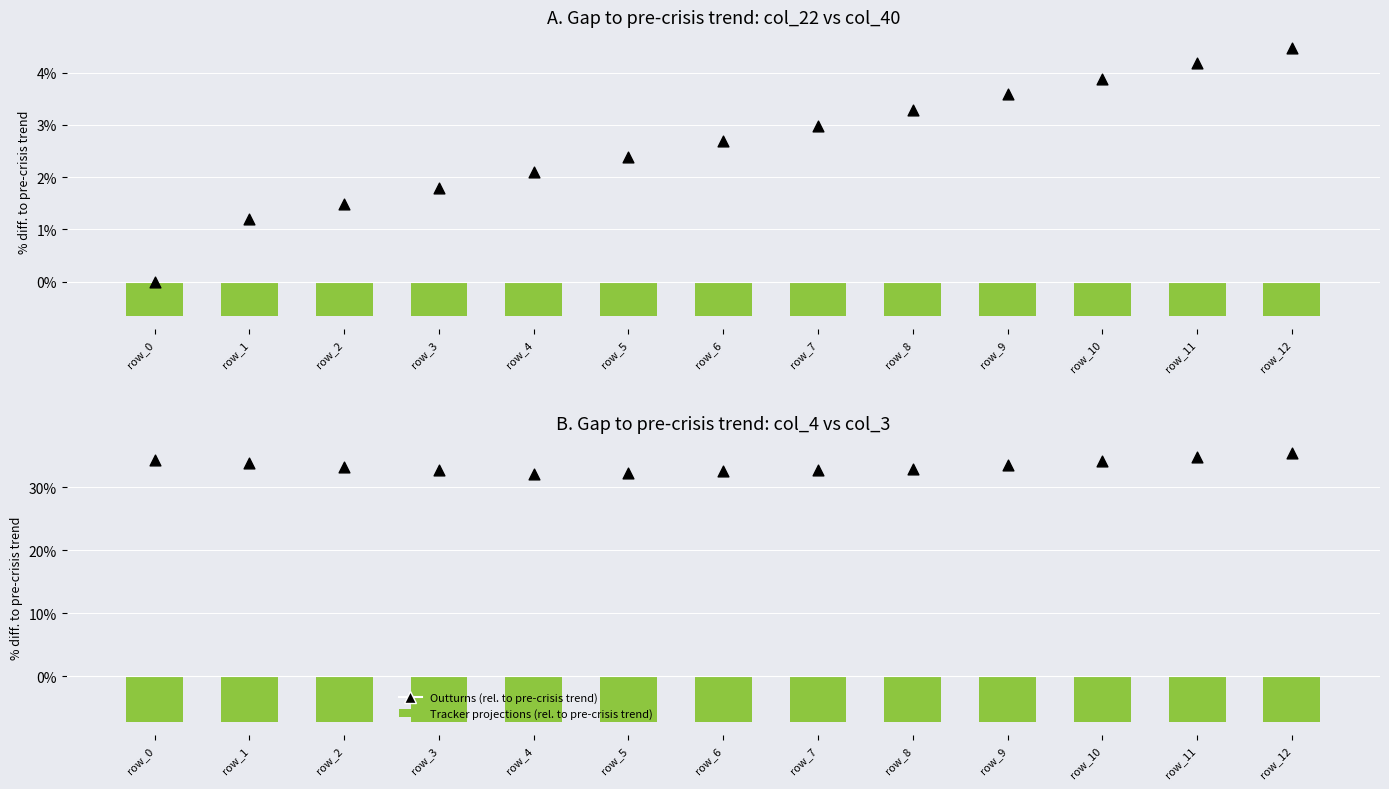

Is the value of Tracker projections (col_22) at row_11 greater than the value of Outturns (col_3) at row_2?

No